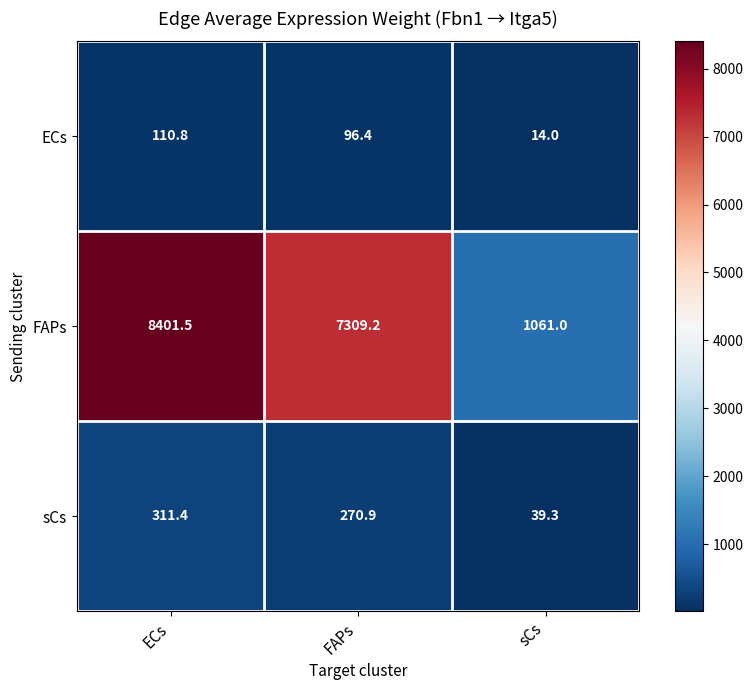

At which label does sCs first exceed 270?

ECs